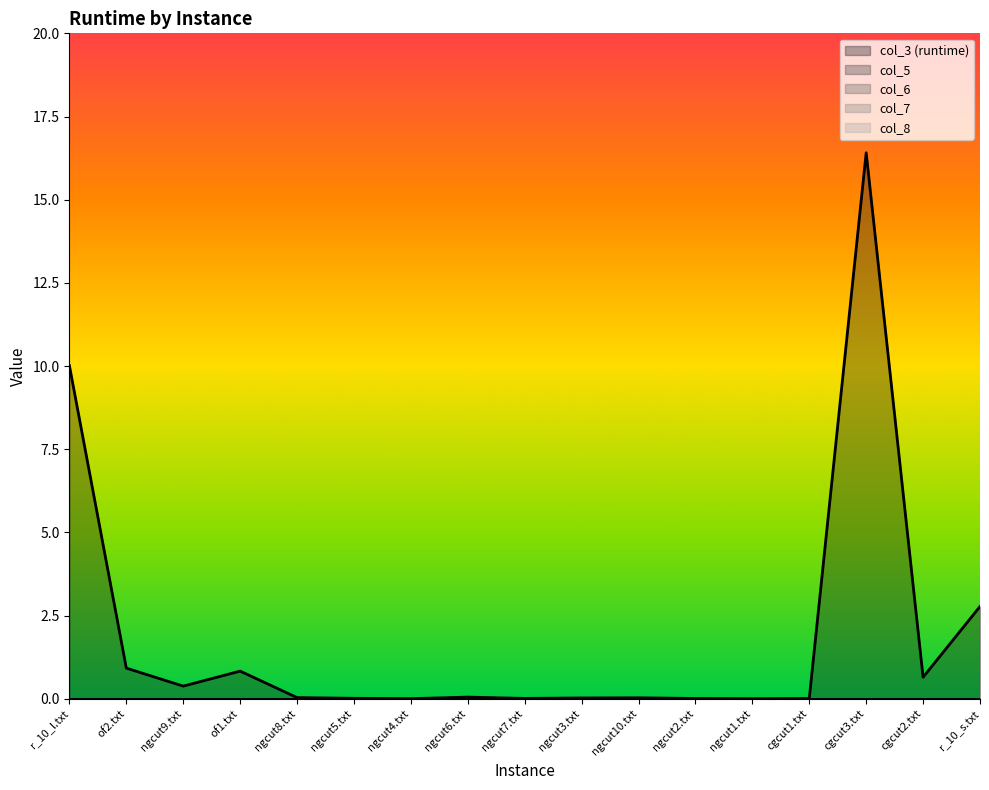

Which label corresponds to the largest value in the chart?

cgcut3.txt